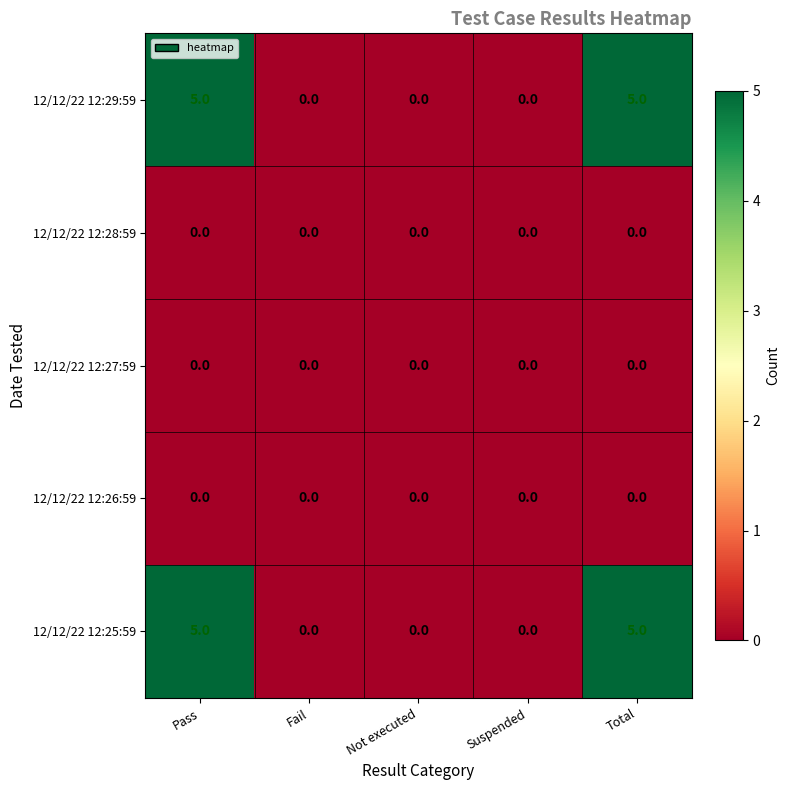

How many series are shown in this chart?

5